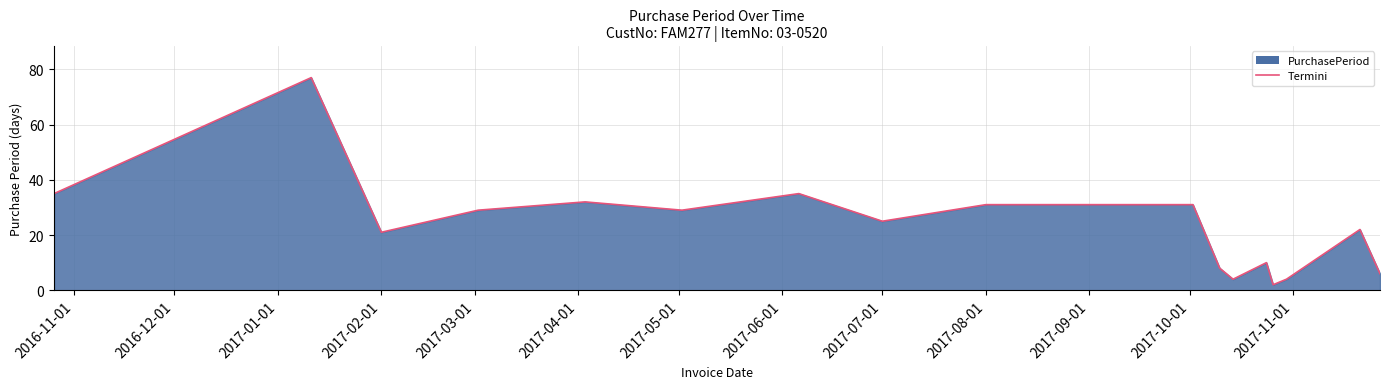

What is the difference between the second highest and minimum values?

33